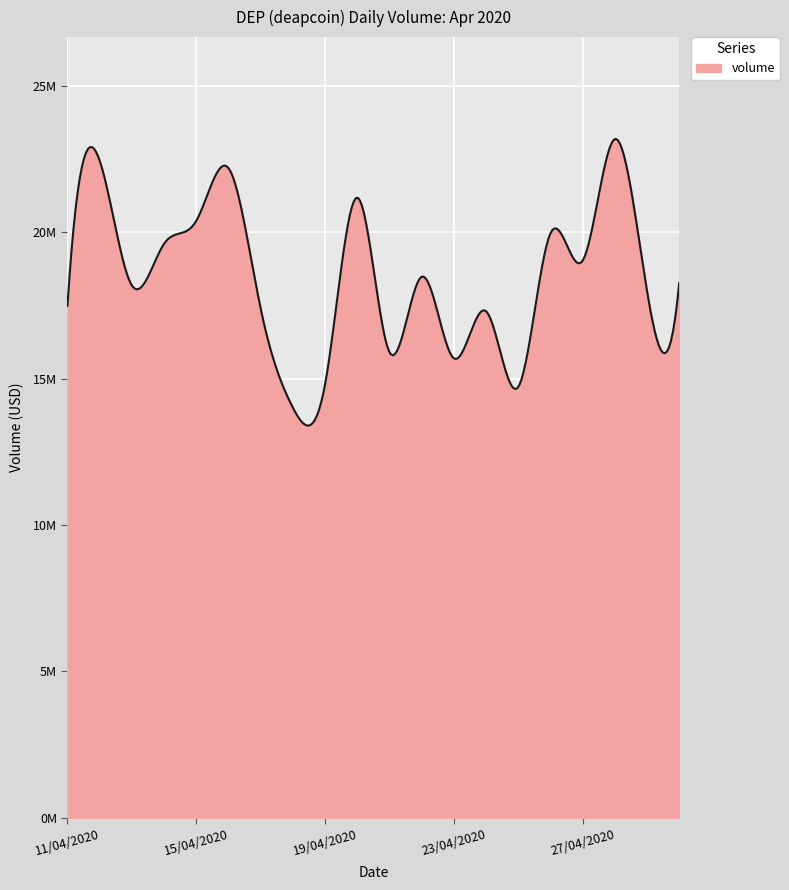

Does the chart display data point markers on the line(s)?

No